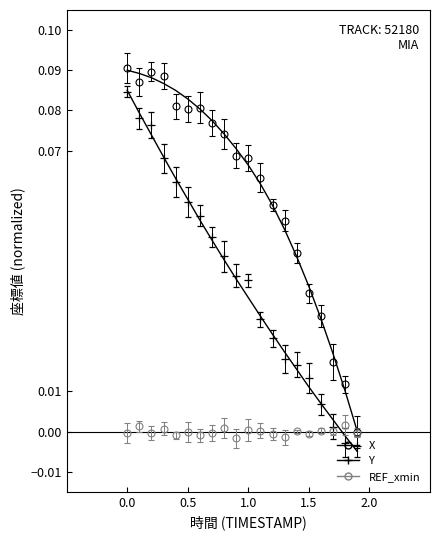

The X series shows 0.1 at 0.0. True or false?

True